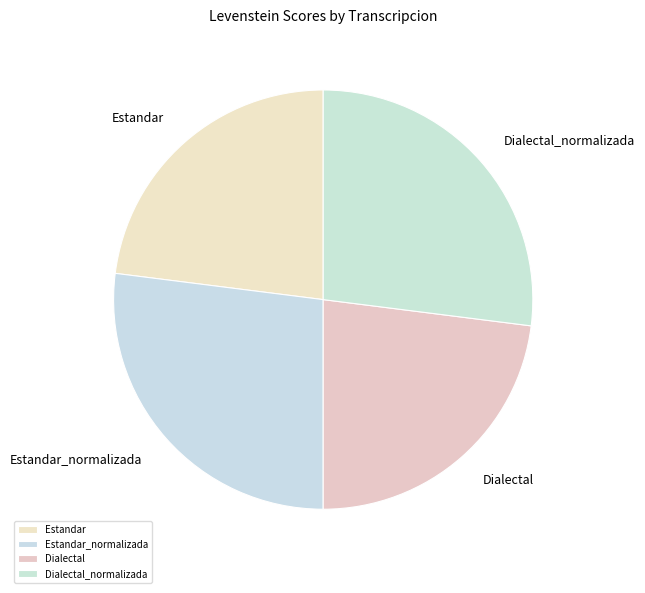

Which has a higher value, Dialectal or Estandar_normalizada?

Estandar_normalizada